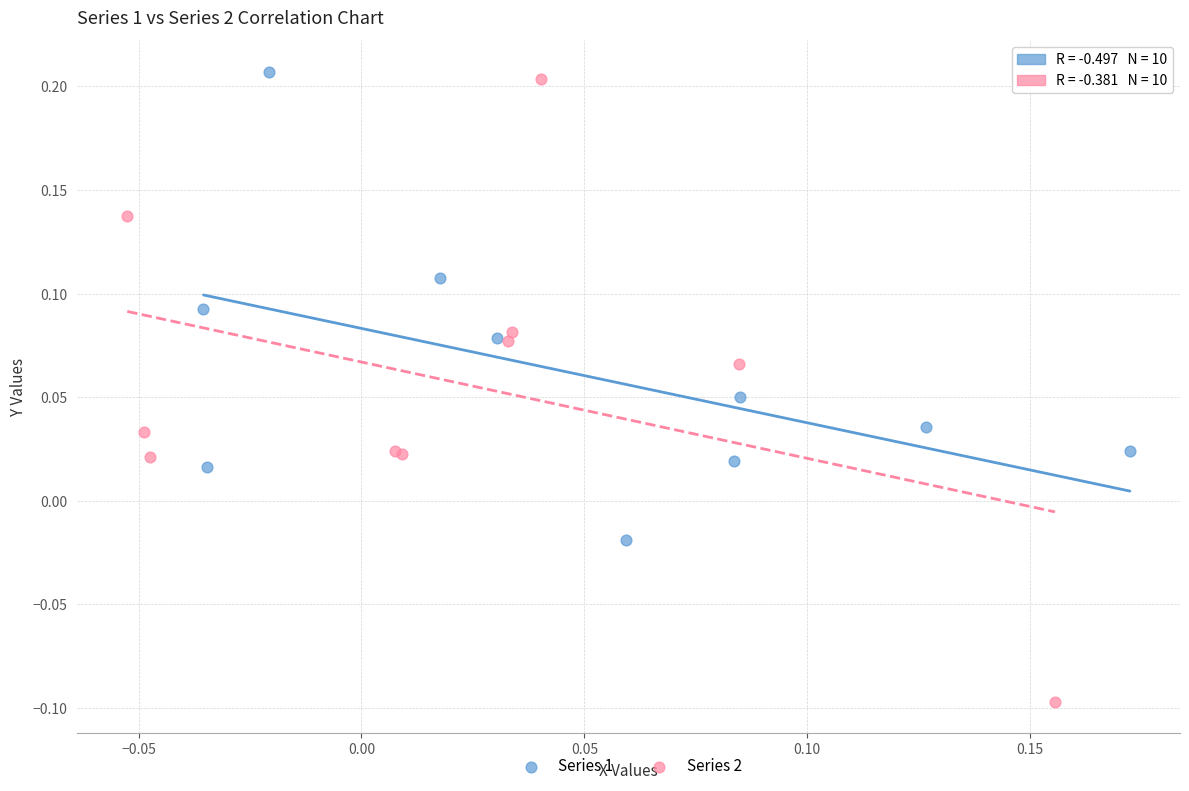

What are all the series names shown in the legend?

Series 1, Series 2